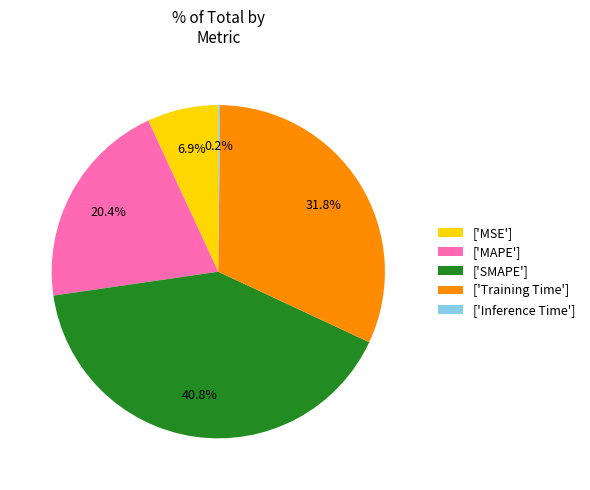

How much of the chart is everything except ['MSE']?

93.1%